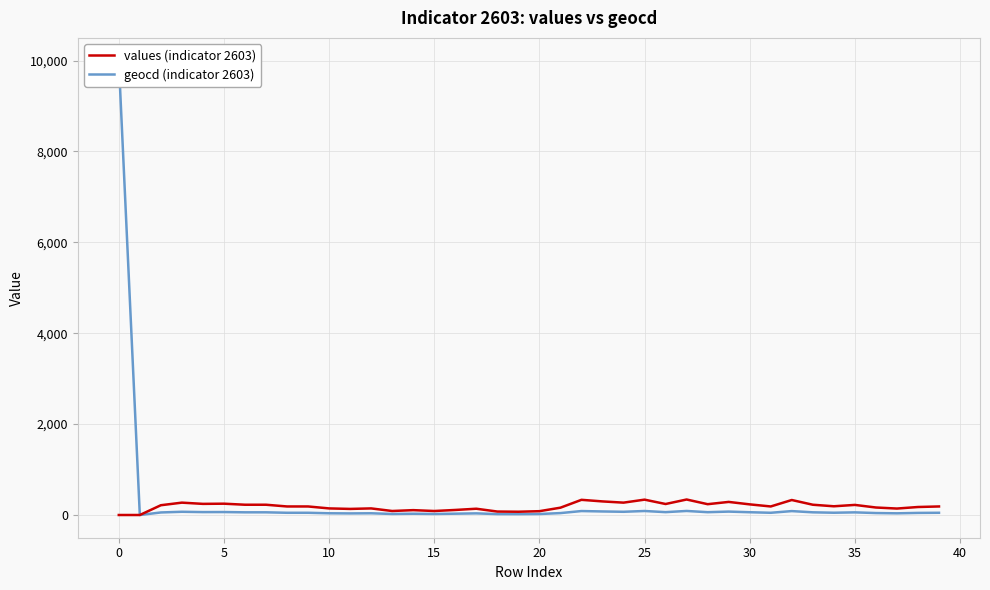

Reading left to right, what are all the values shown in this chart?

values (indicator 2603): 0	0	215	272	245	249	226	226	188	188	145	134	145	88	107	88	111	138	76	72	84	161	334	299	272	338	242	341	238	288	234	188	330	226	192	222	165	142	176	188
geocd (indicator 2603): 10000	0	56	71	64	65	59	59	49	49	38	35	38	23	28	23	29	36	20	19	22	42	87	78	71	88	63	89	62	75	61	49	86	59	50	58	43	37	46	49